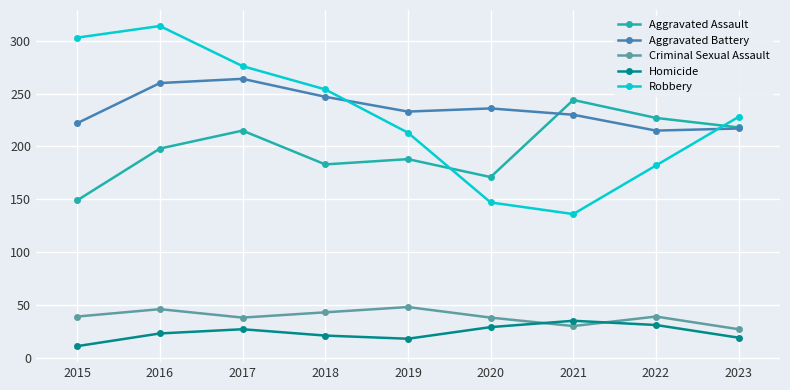

The Aggravated Assault series shows 188 at 2019. True or false?

True